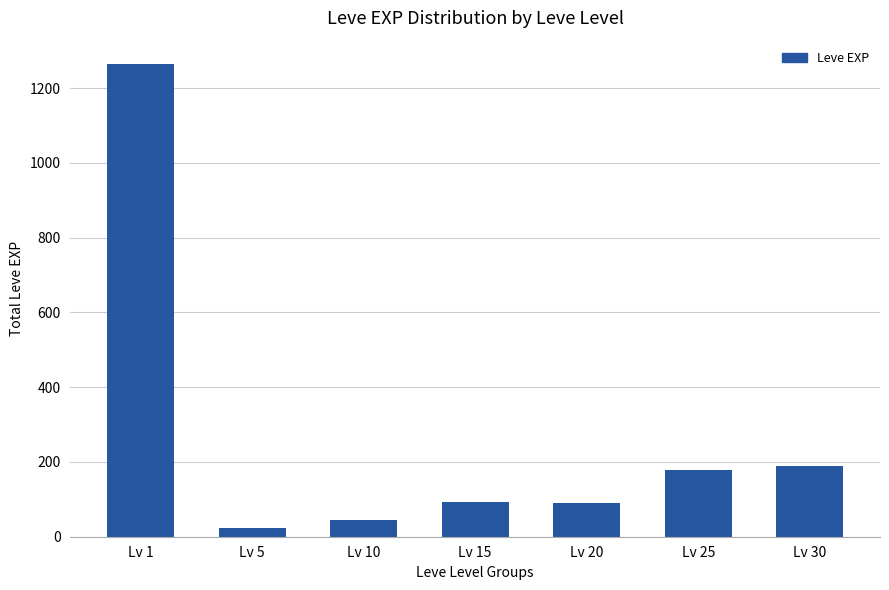

The value at Lv 1 is 1264. True or false?

True